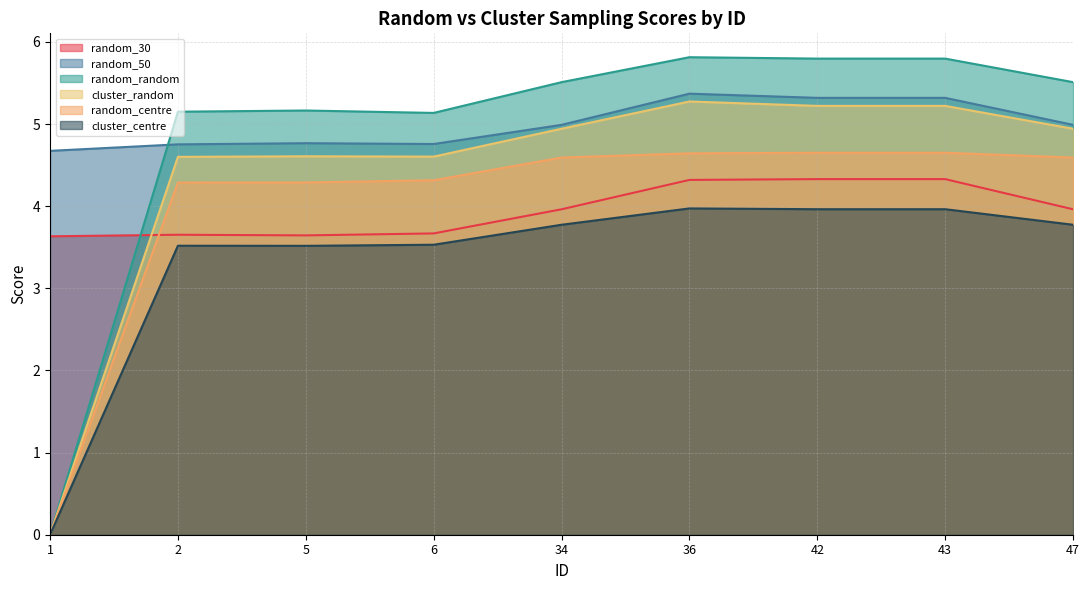

The value of random_30 at 2 is 3.7. True or false?

True